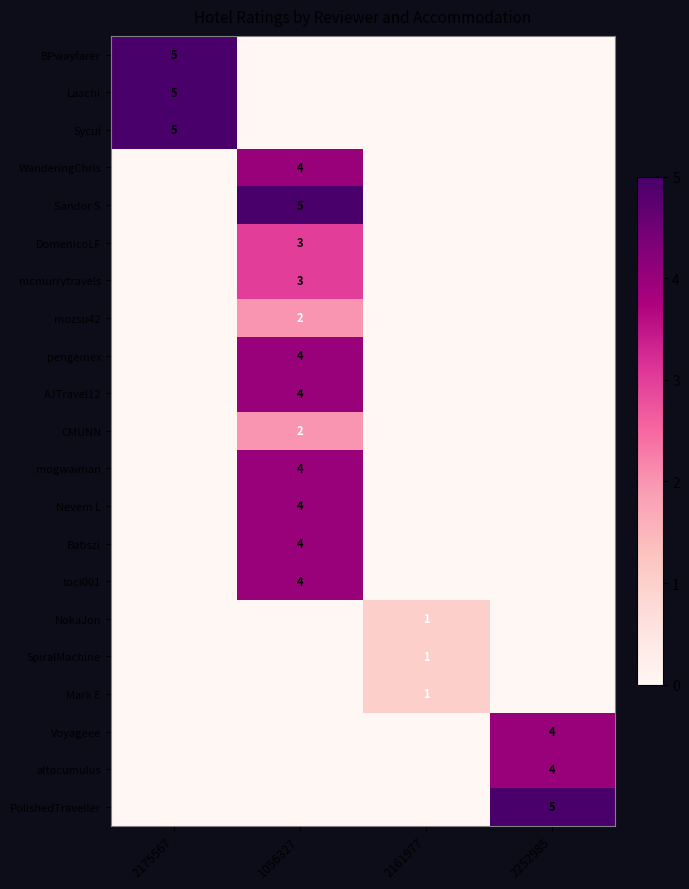

The value of toci001 at 1056327 is 4. True or false?

True